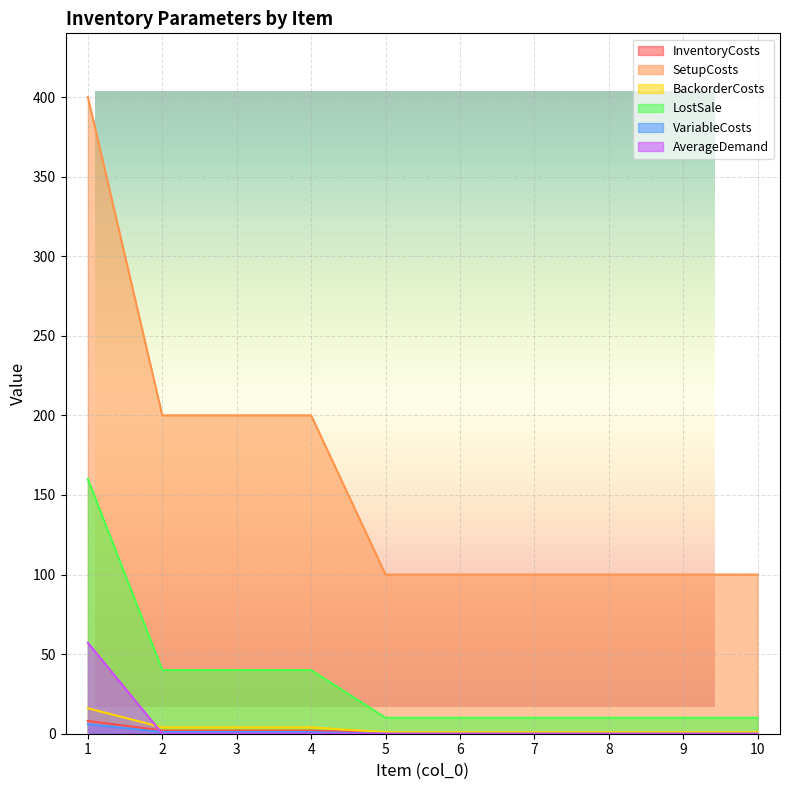

What are all the series names shown in the legend?

InventoryCosts, SetupCosts, BackorderCosts, LostSale, VariableCosts, AverageDemand